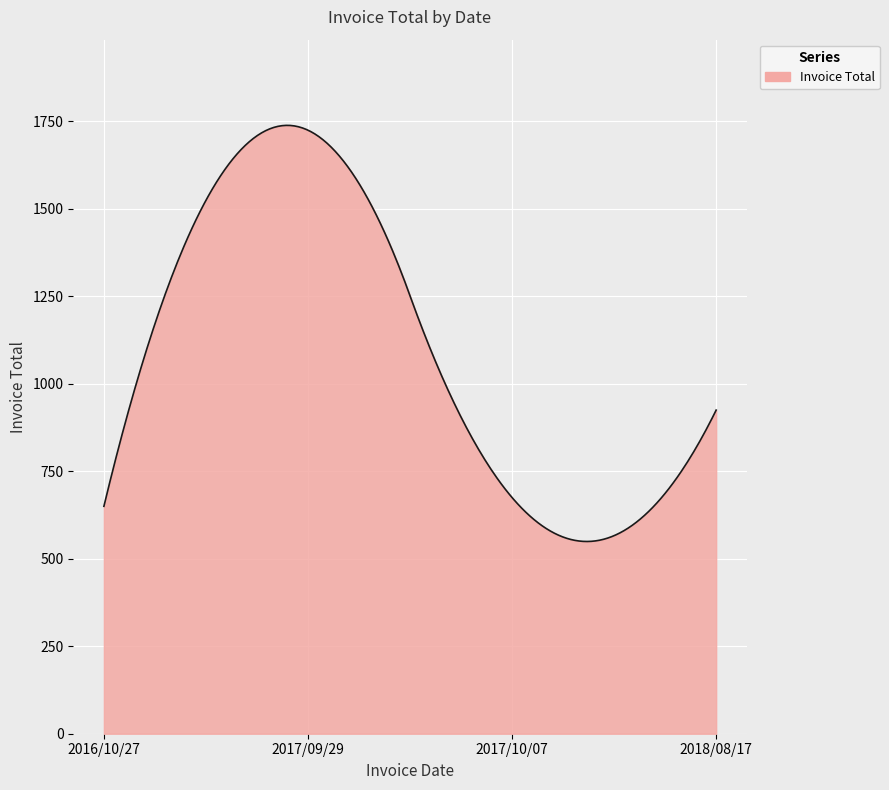

What is the difference between the maximum and minimum values?

1189.3